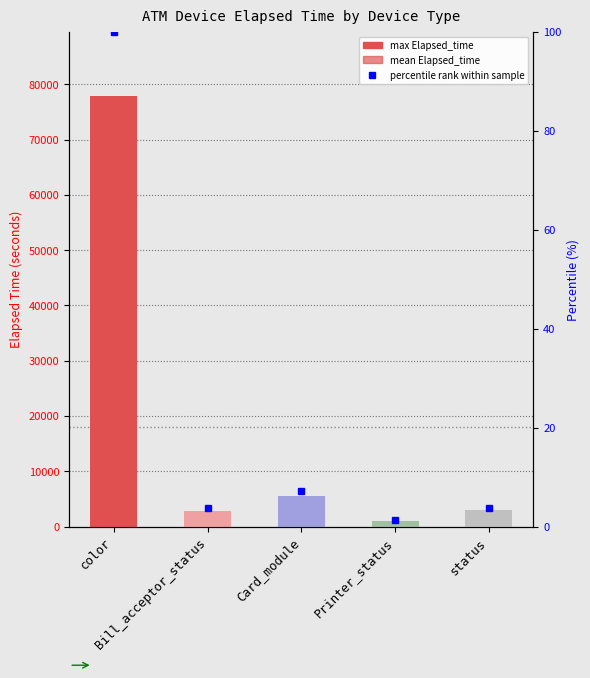

What are all the series names shown in the legend?

max Elapsed_time, mean Elapsed_time, percentile rank within sample